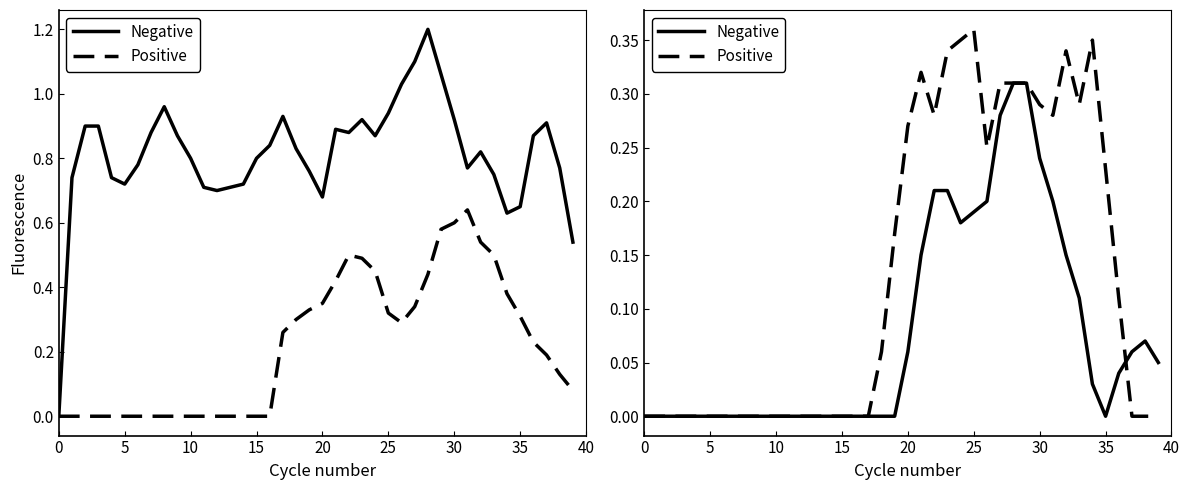

Is this an area chart (filled region under the line)?

No